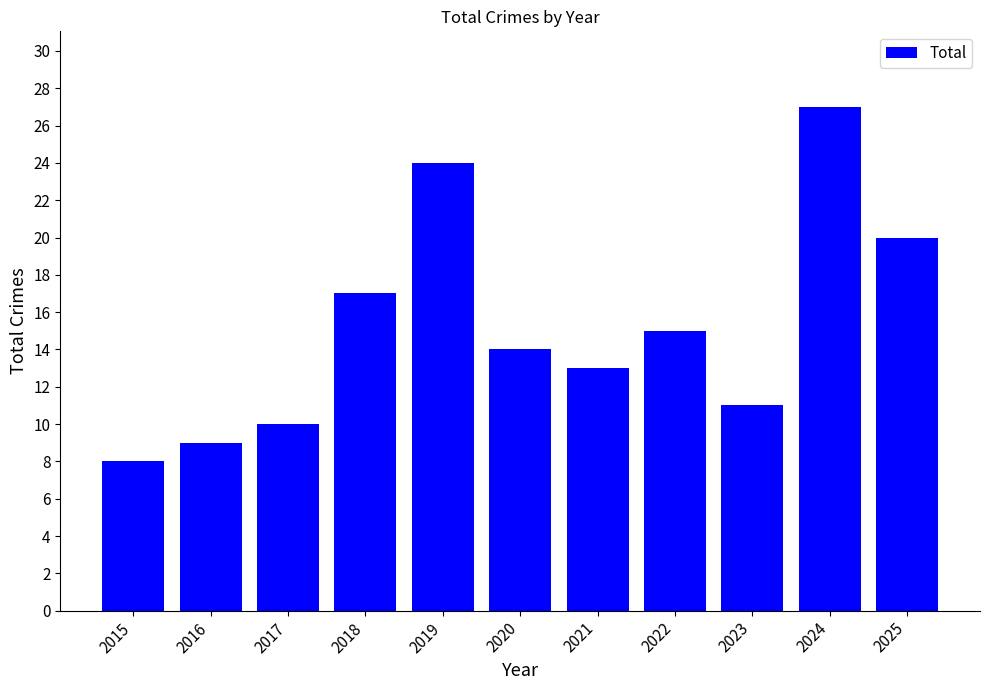

Between 2024 and 2016, which is larger?

2024